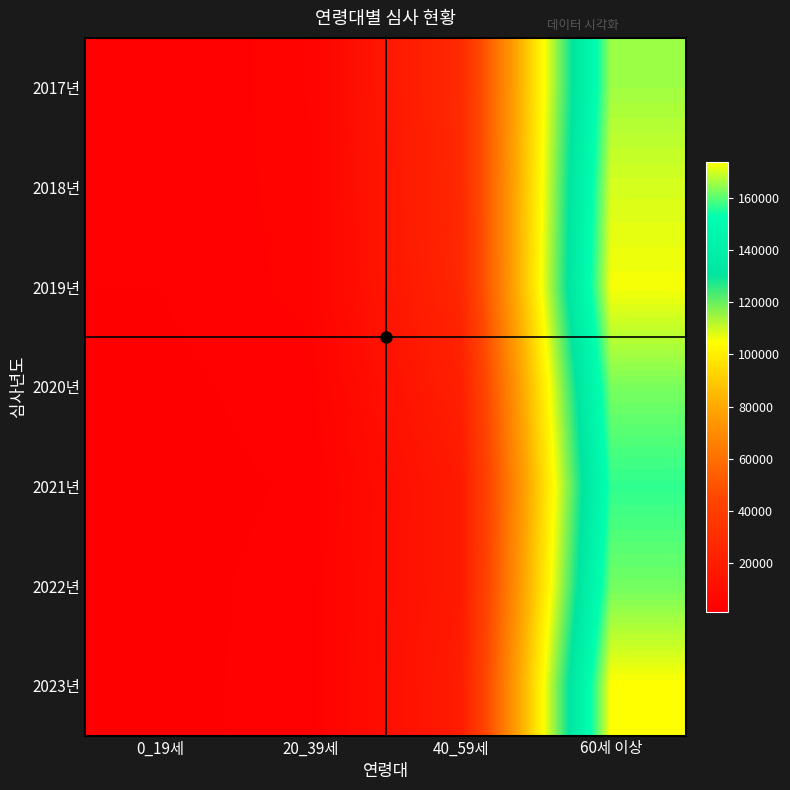

Rank the series at 20_39세 from lowest to highest value.

2021년, 2023년, 2022년, 2020년, 2019년, 2018년, 2017년